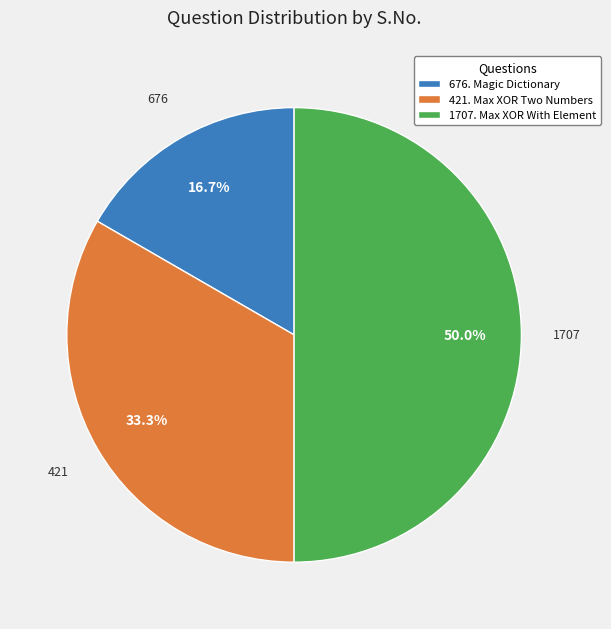

Which has a higher value, 421. Max XOR Two Numbers or 676. Magic Dictionary?

421. Max XOR Two Numbers